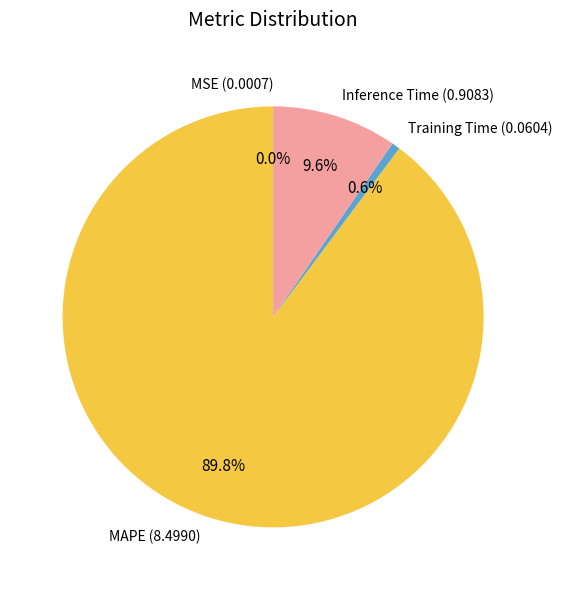

Which slice is the largest?

MAPE